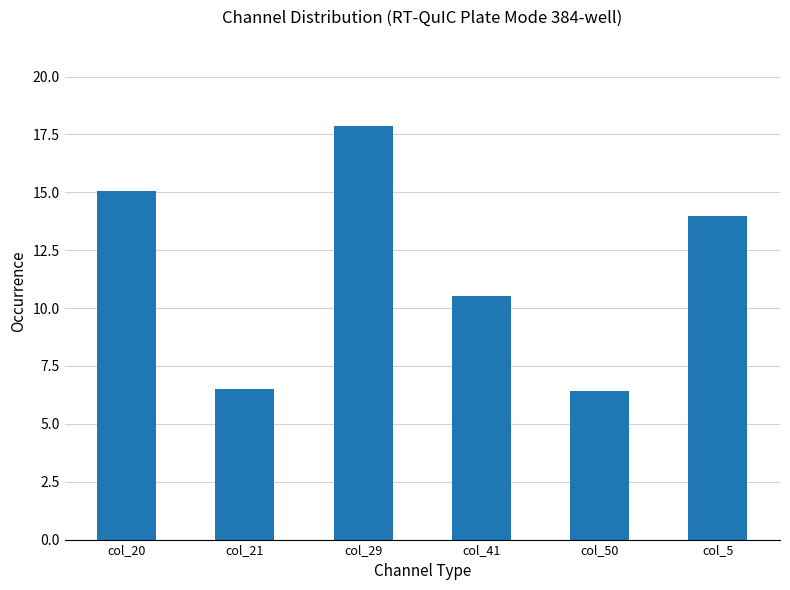

What value does the data have at col_20?

15.1